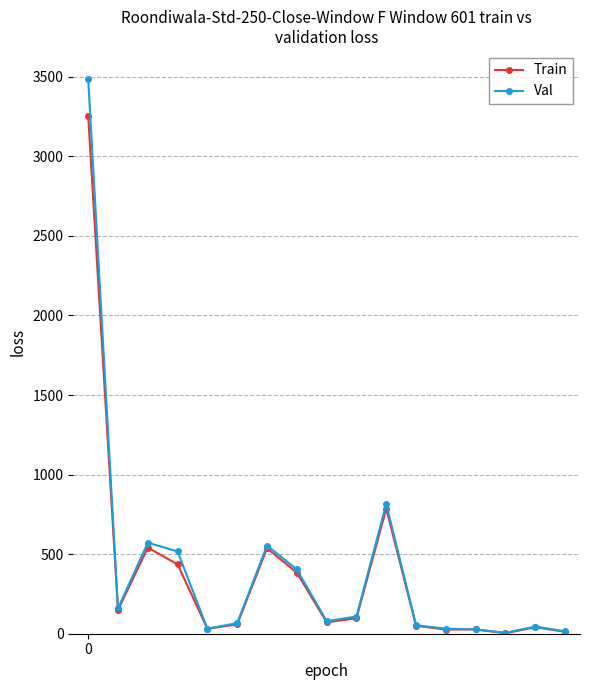

What is the value of the Train point at the 8th from the left?

384